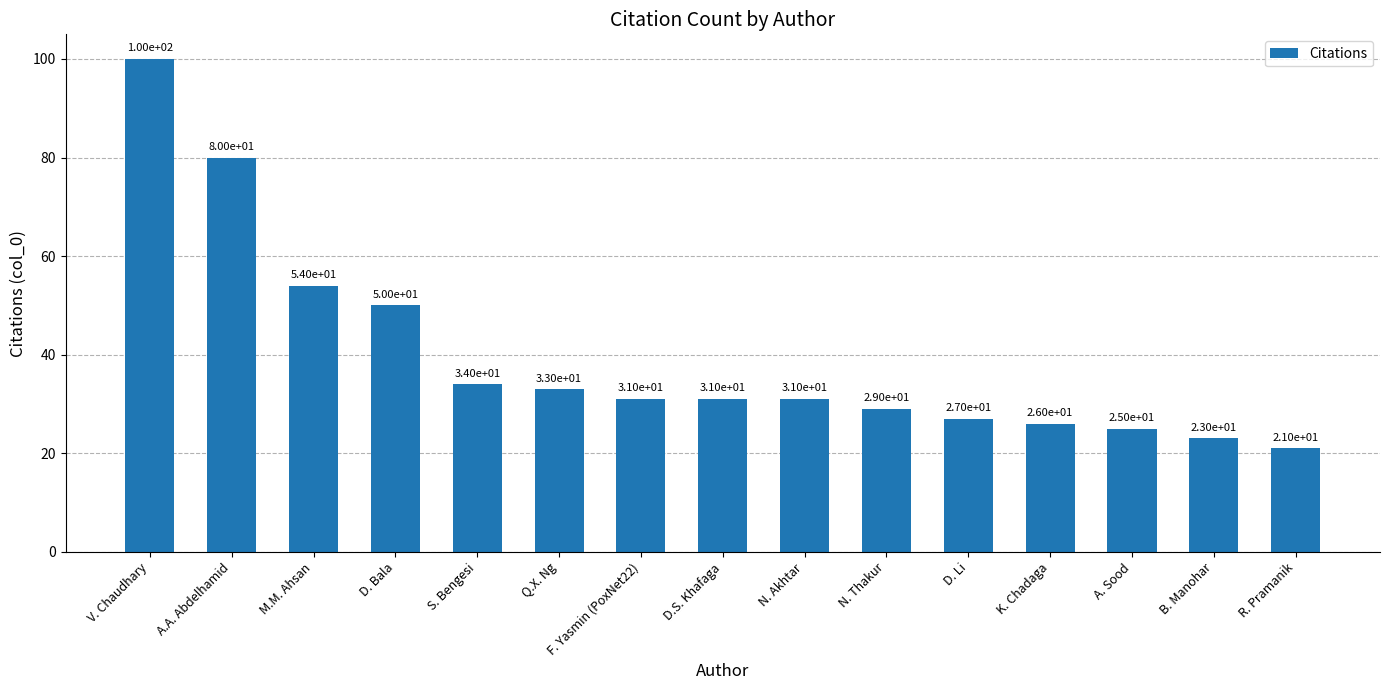

Reading right to left, list all the values displayed in this chart.

R. Pramanik=21	B. Manohar=23	A. Sood=25	K. Chadaga=26	D. Li=27	N. Thakur=29	N. Akhtar=31	D.S. Khafaga=31	F. Yasmin (PoxNet22)=31	Q.X. Ng=33	S. Bengesi=34	D. Bala=50	M.M. Ahsan=54	A.A. Abdelhamid=80	V. Chaudhary=100